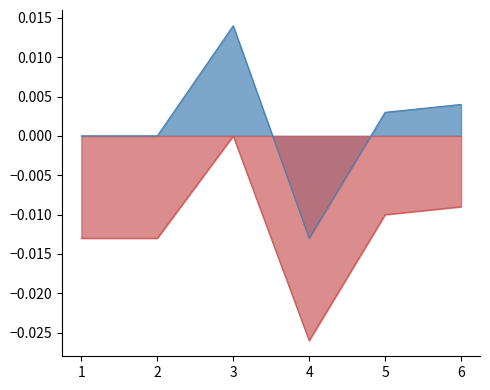

Between 1 and 5, which is larger?

5